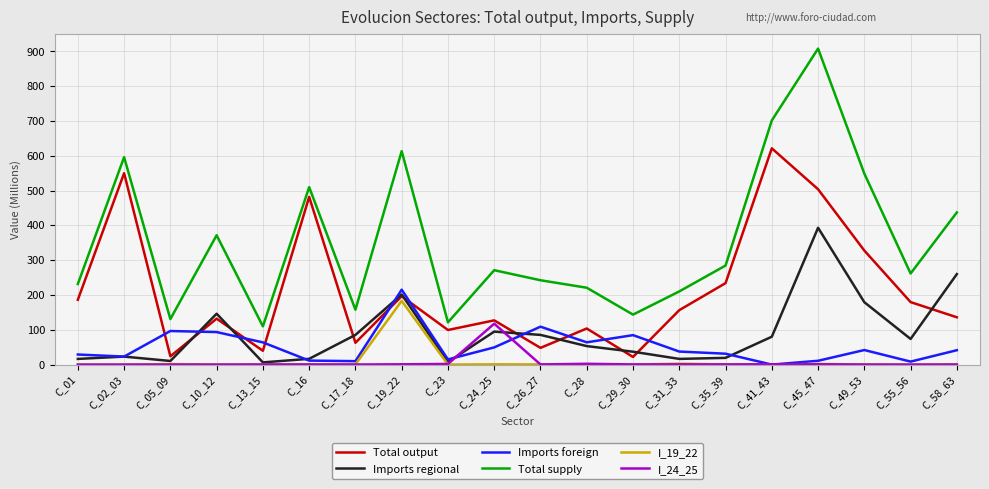

At which category does Total supply reach its first local peak?

C_02_03